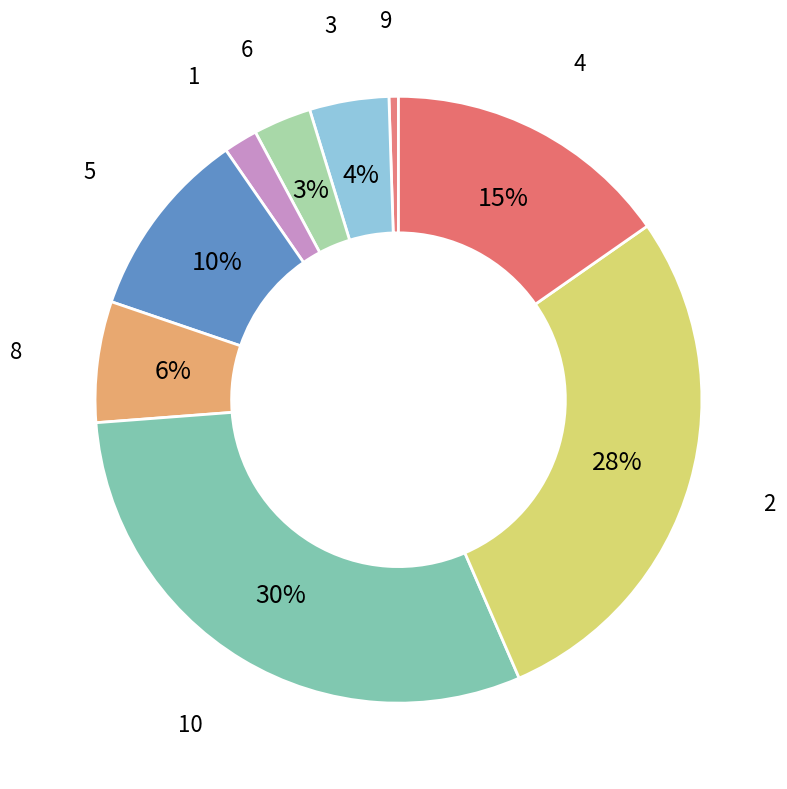

What percentage is the 1 slice, to the nearest percent?

2%